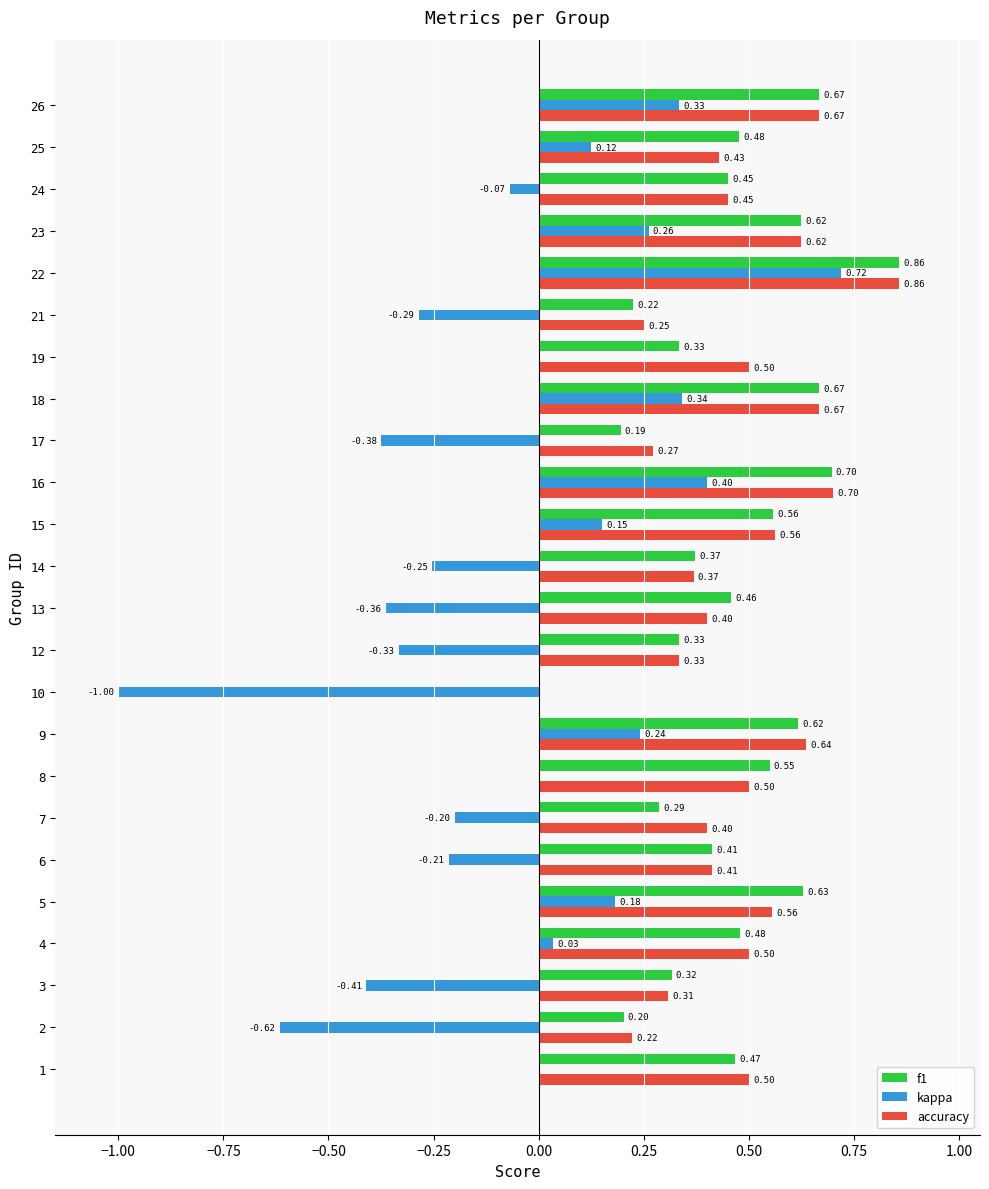

What is the average value of the accuracy series?

0.5